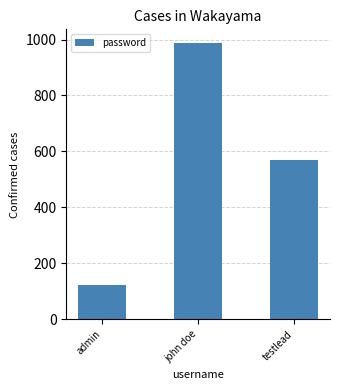

The value at testlead is 568. True or false?

True